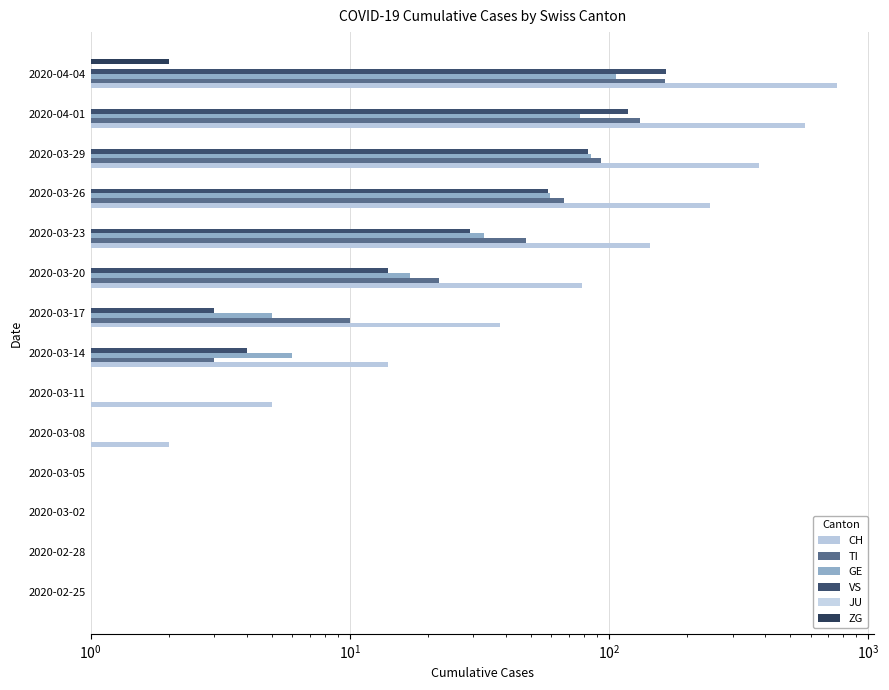

Which series has the largest range (max minus min)?

CH